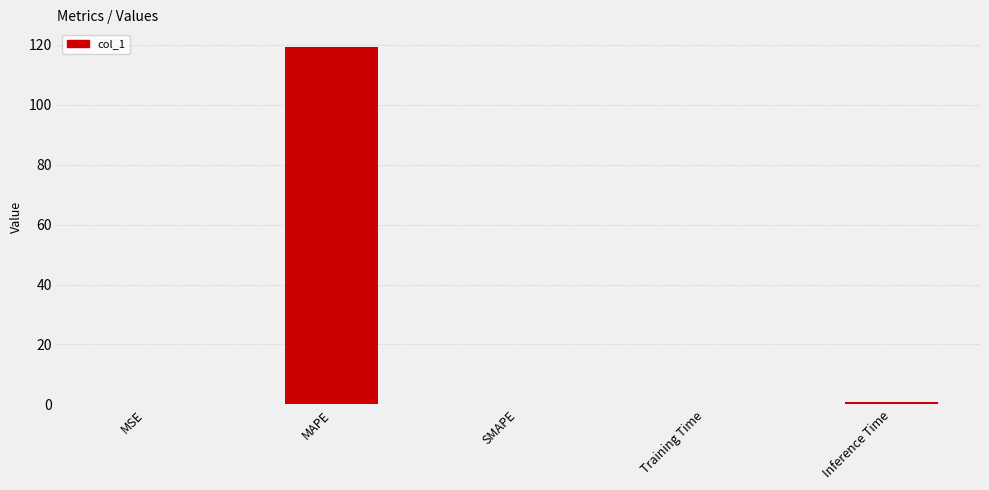

The chart shows a value of 119.2 at MAPE. True or false?

True